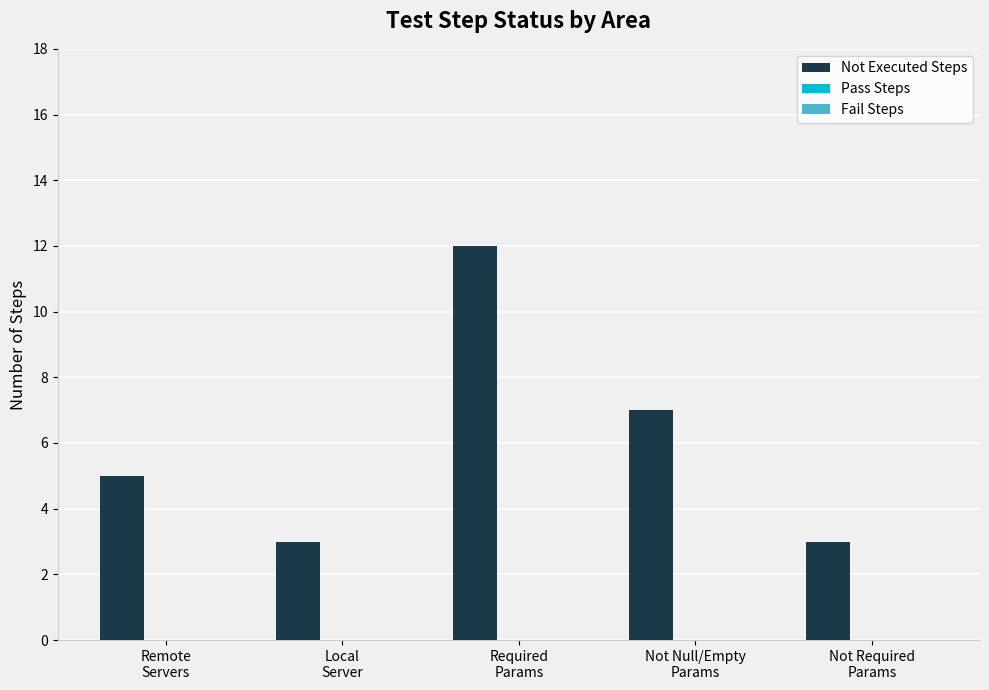

What is the maximum value shown in the chart?

12